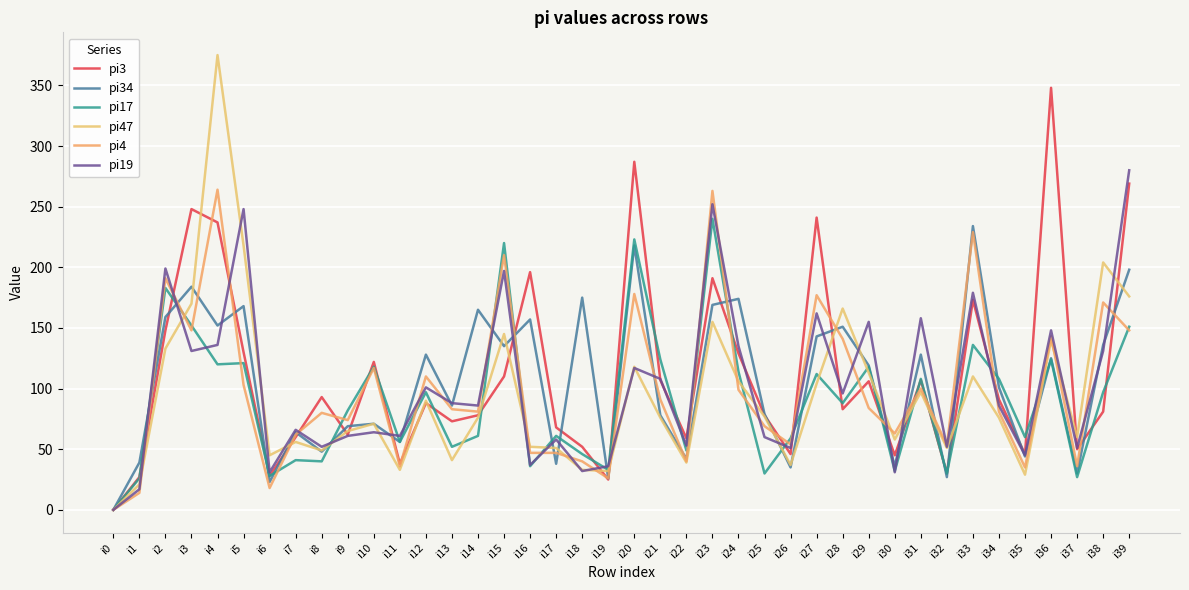

How many distinct data groups are displayed?

6